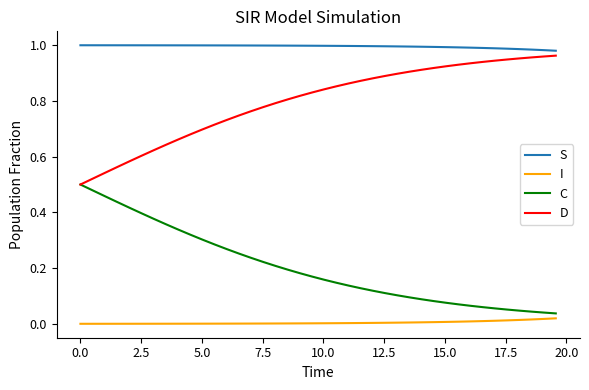

What are all the series names shown in the legend?

S, I, C, D